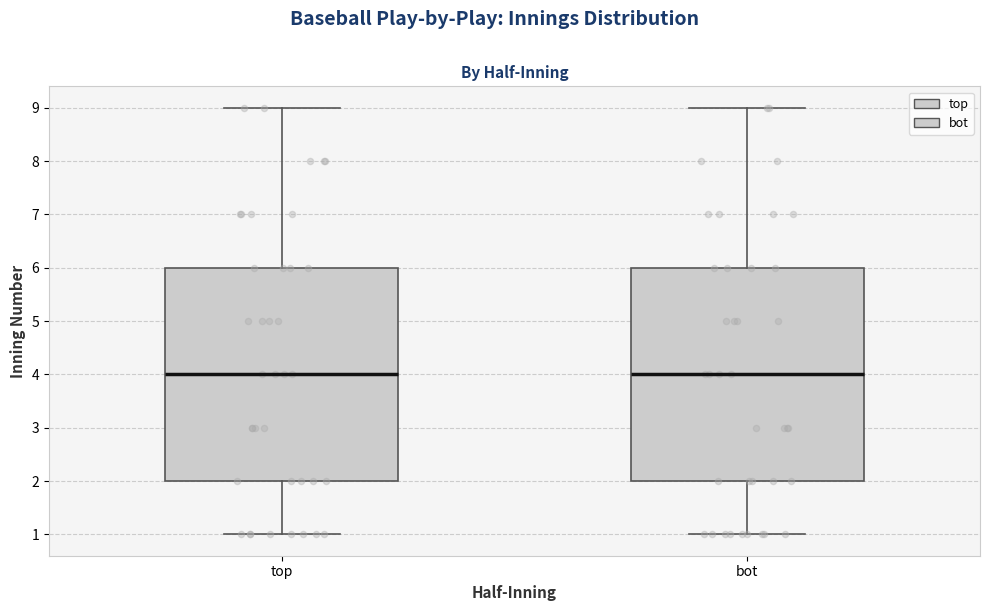

Reading left to right, read every box against the y-axis: the position of its median line, the range the box covers, and the ends of its whiskers. The values are not printed on the chart, so give them approximately, as read against the axis.

top: median 4, box 2 to 6, whiskers 1 to 9
bot: median 4, box 2 to 6, whiskers 1 to 9